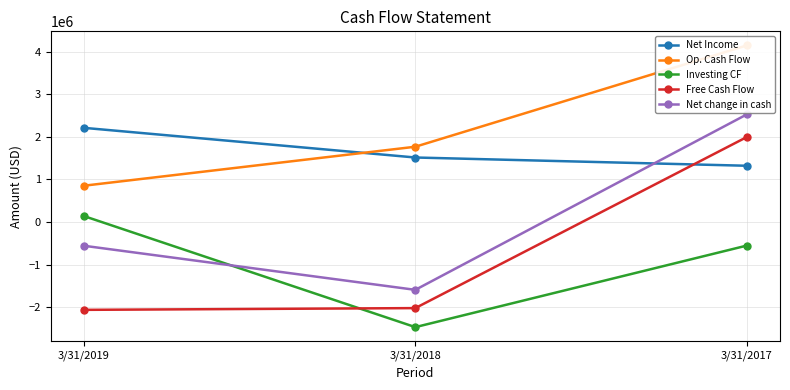

Which series has the widest spread of values?

Net change in cash